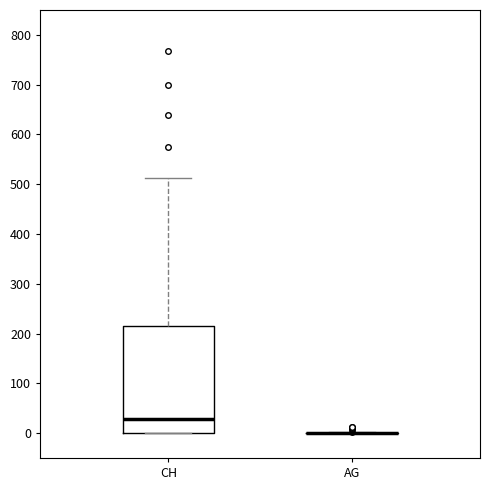

Reading left to right, read every box against the y-axis: the position of its median line, the range the box covers, and the ends of its whiskers. The values are not printed on the chart, so give them approximately, as read against the axis.

CH: median 30, box 0 to 210, whiskers 0 to 510
AG: box collapsed to a line at 0, whiskers 0 to 0